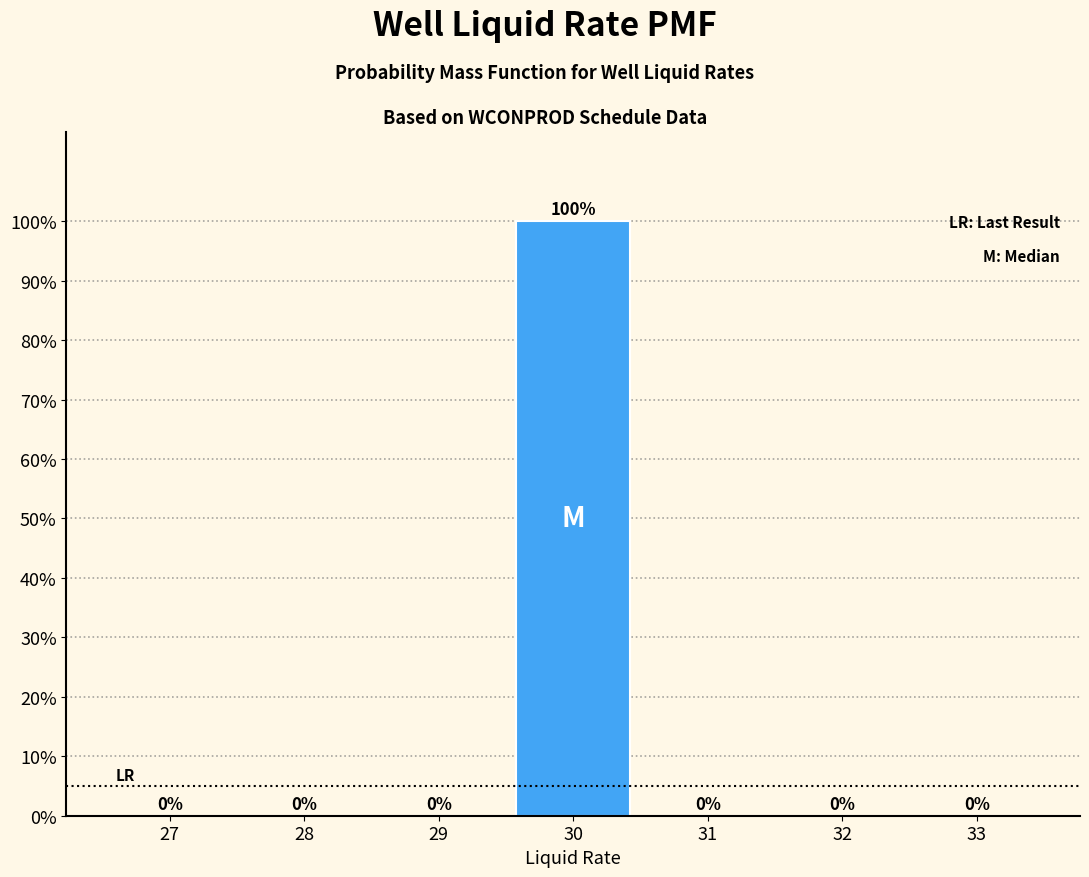

Reading left to right, transcribe all the data shown in this chart.

27=0	28=0	29=0	30=100	31=0	32=0	33=0